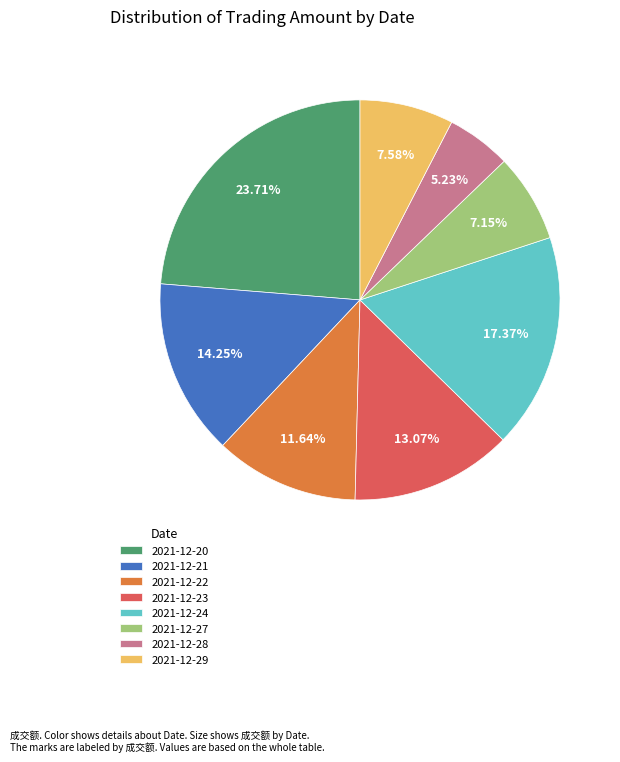

Count the number of slices in the pie.

8